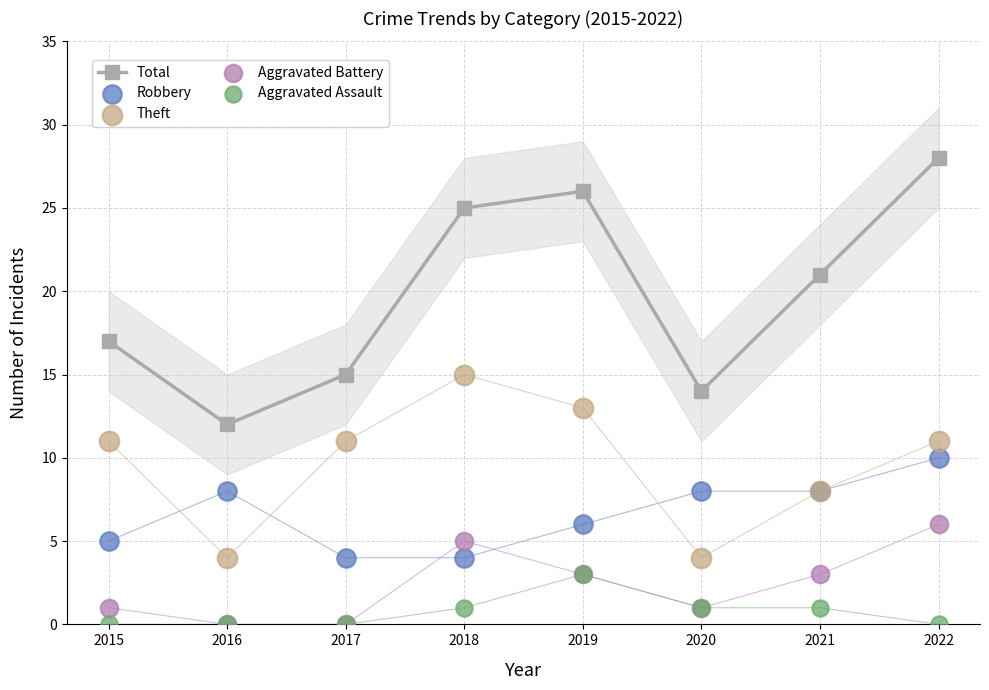

What is the total value across all series at 2020?

28